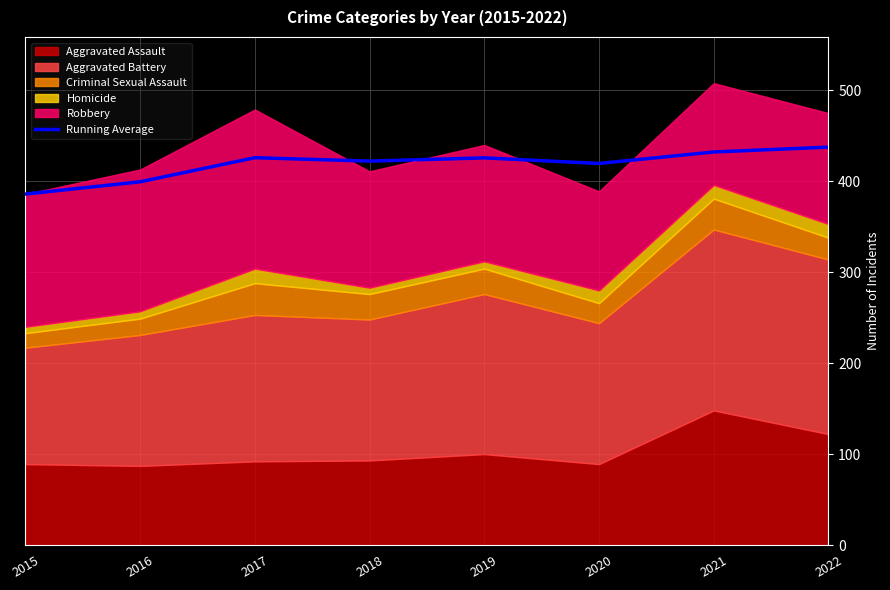

Rank the categories by value from highest to lowest.

2022, 2021, 2017, 2019, 2018, 2020, 2016, 2015